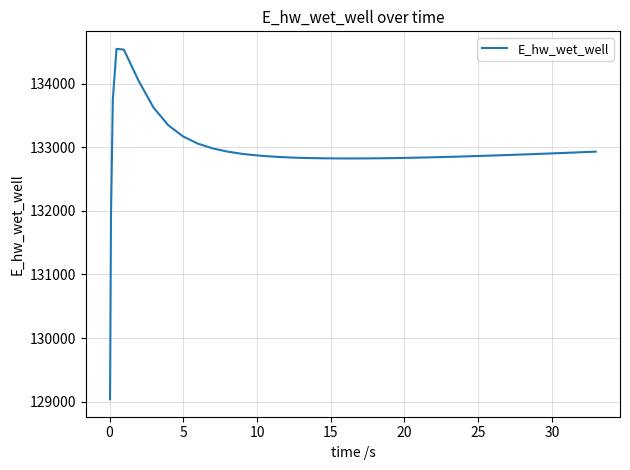

What is the minimum value shown in the chart?

129039.4